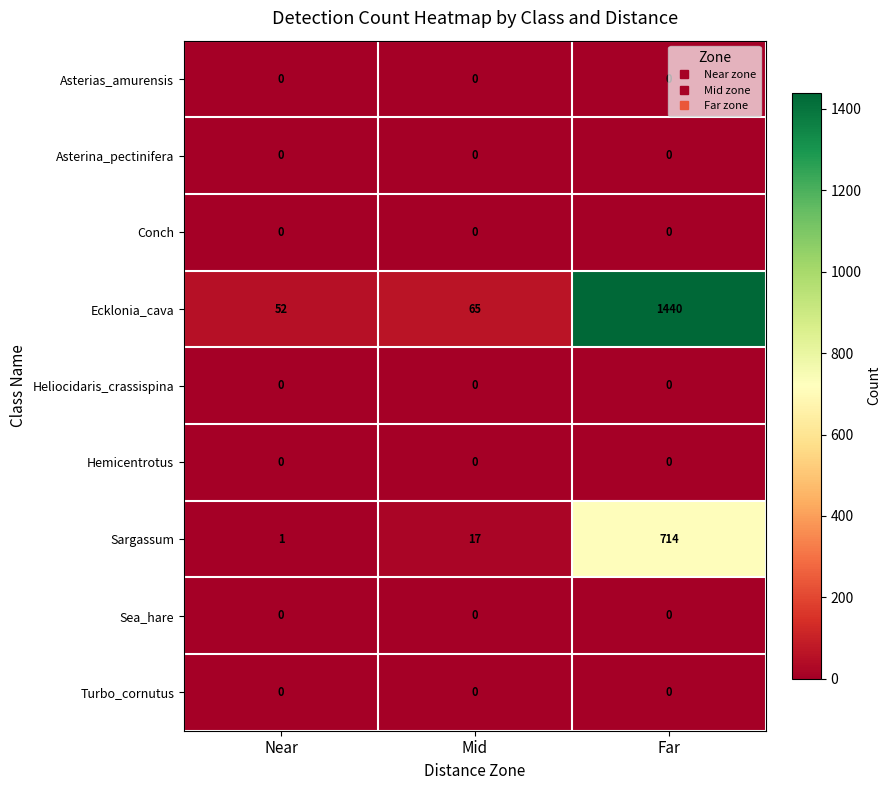

What is the sum of all Ecklonia_cava values?

1557